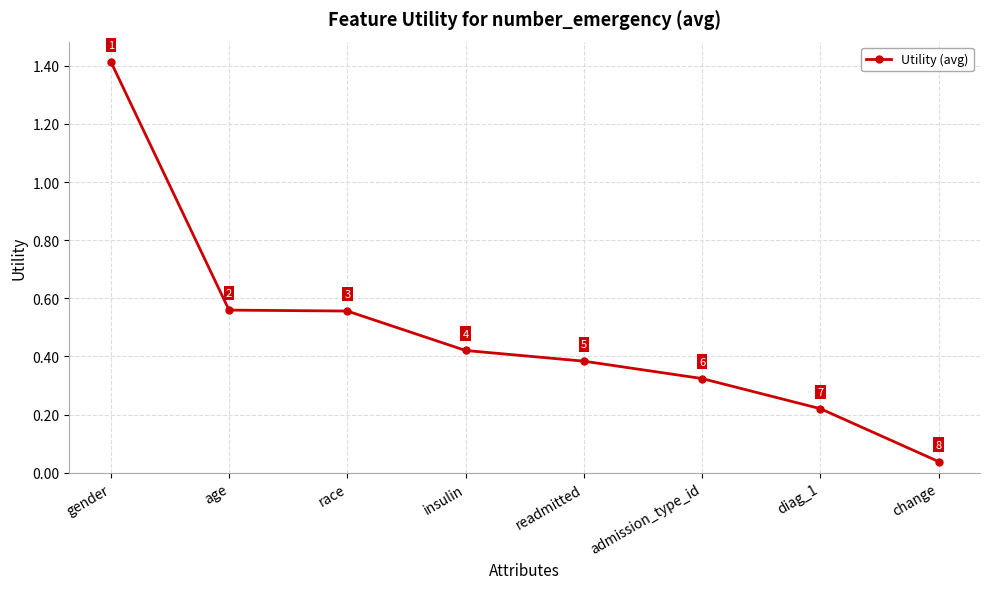

True or false: the data has more than 2 interior local peaks.

False